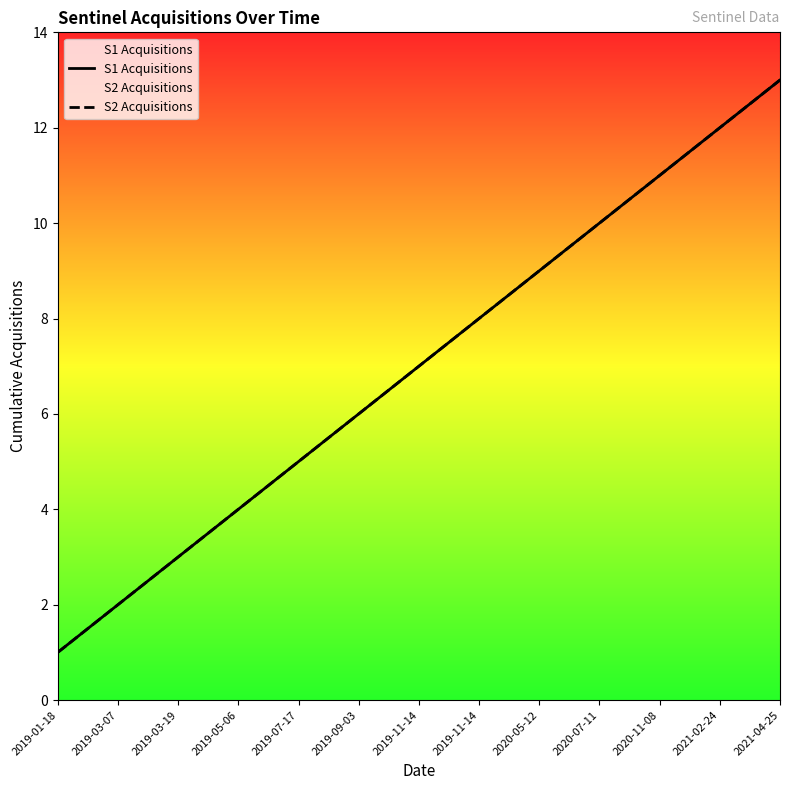

Reading left to right, list all the values displayed in this chart.

S1 Acquisitions: 2019-01-18=1	2019-03-07=2	2019-03-19=3	2019-05-06=4	2019-07-17=5	2019-09-03=6	2019-11-14=7	2019-11-14=8	2020-05-12=9	2020-07-11=10	2020-11-08=11	2021-02-24=12	2021-04-25=13
S2 Acquisitions: 2019-01-18=1	2019-03-07=2	2019-03-19=3	2019-05-06=4	2019-07-17=5	2019-09-03=6	2019-11-14=7	2019-11-14=8	2020-05-12=9	2020-07-11=10	2020-11-08=11	2021-02-24=12	2021-04-25=13